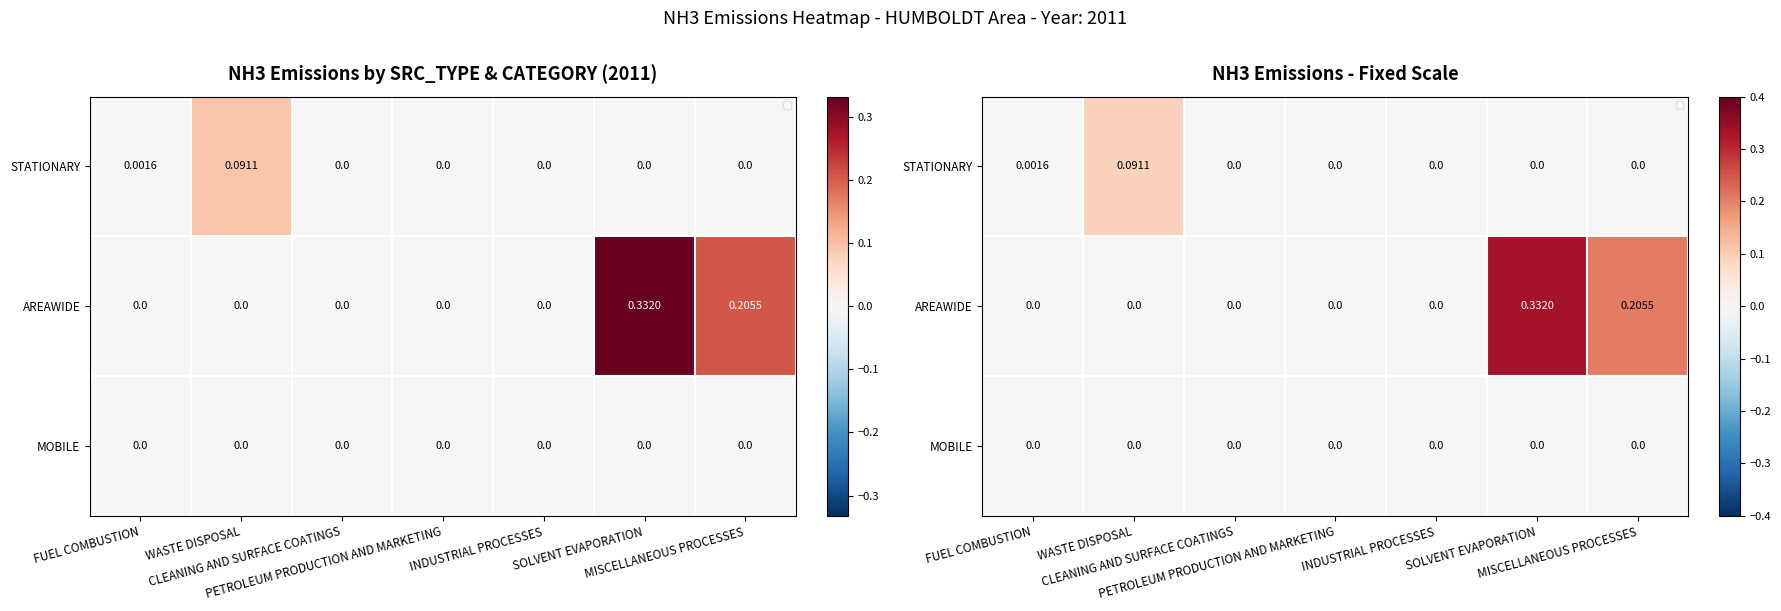

True or false: MOBILE has a value of 0.0 at PETROLEUM PRODUCTION AND MARKETING.

True